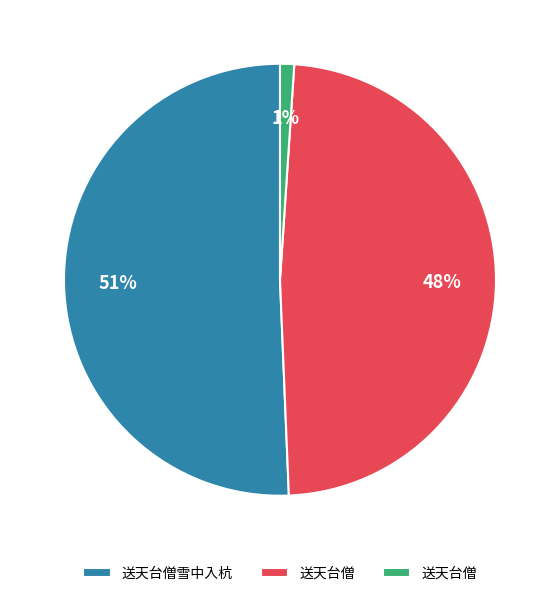

To the nearest percent, what is the average slice percentage?

33%